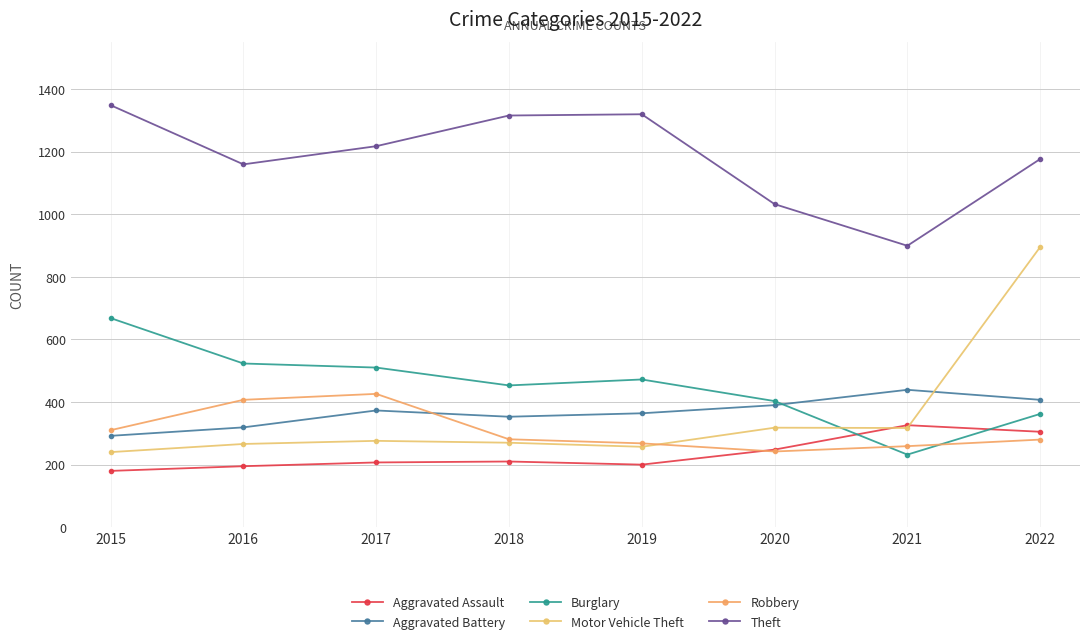

How many interior local valleys does the Motor Vehicle Theft series have?

2